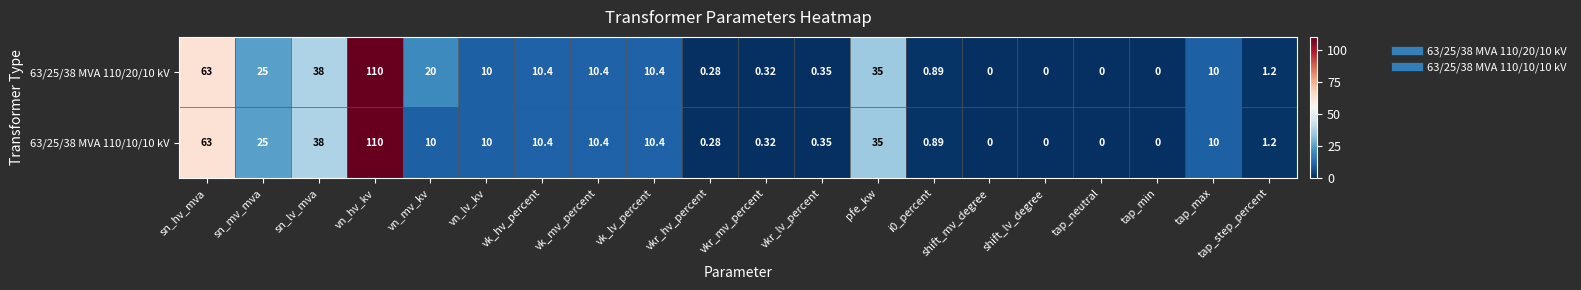

At which category is the sum across all series the highest?

vn_hv_kv